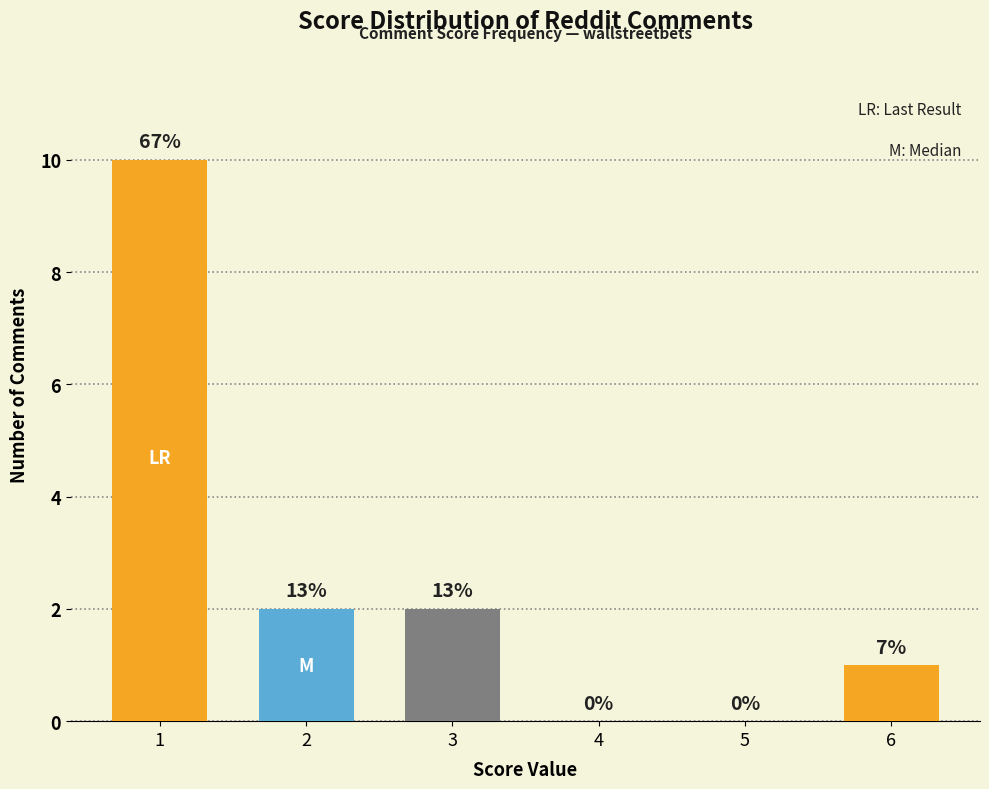

Which category has the lowest value across all series?

4